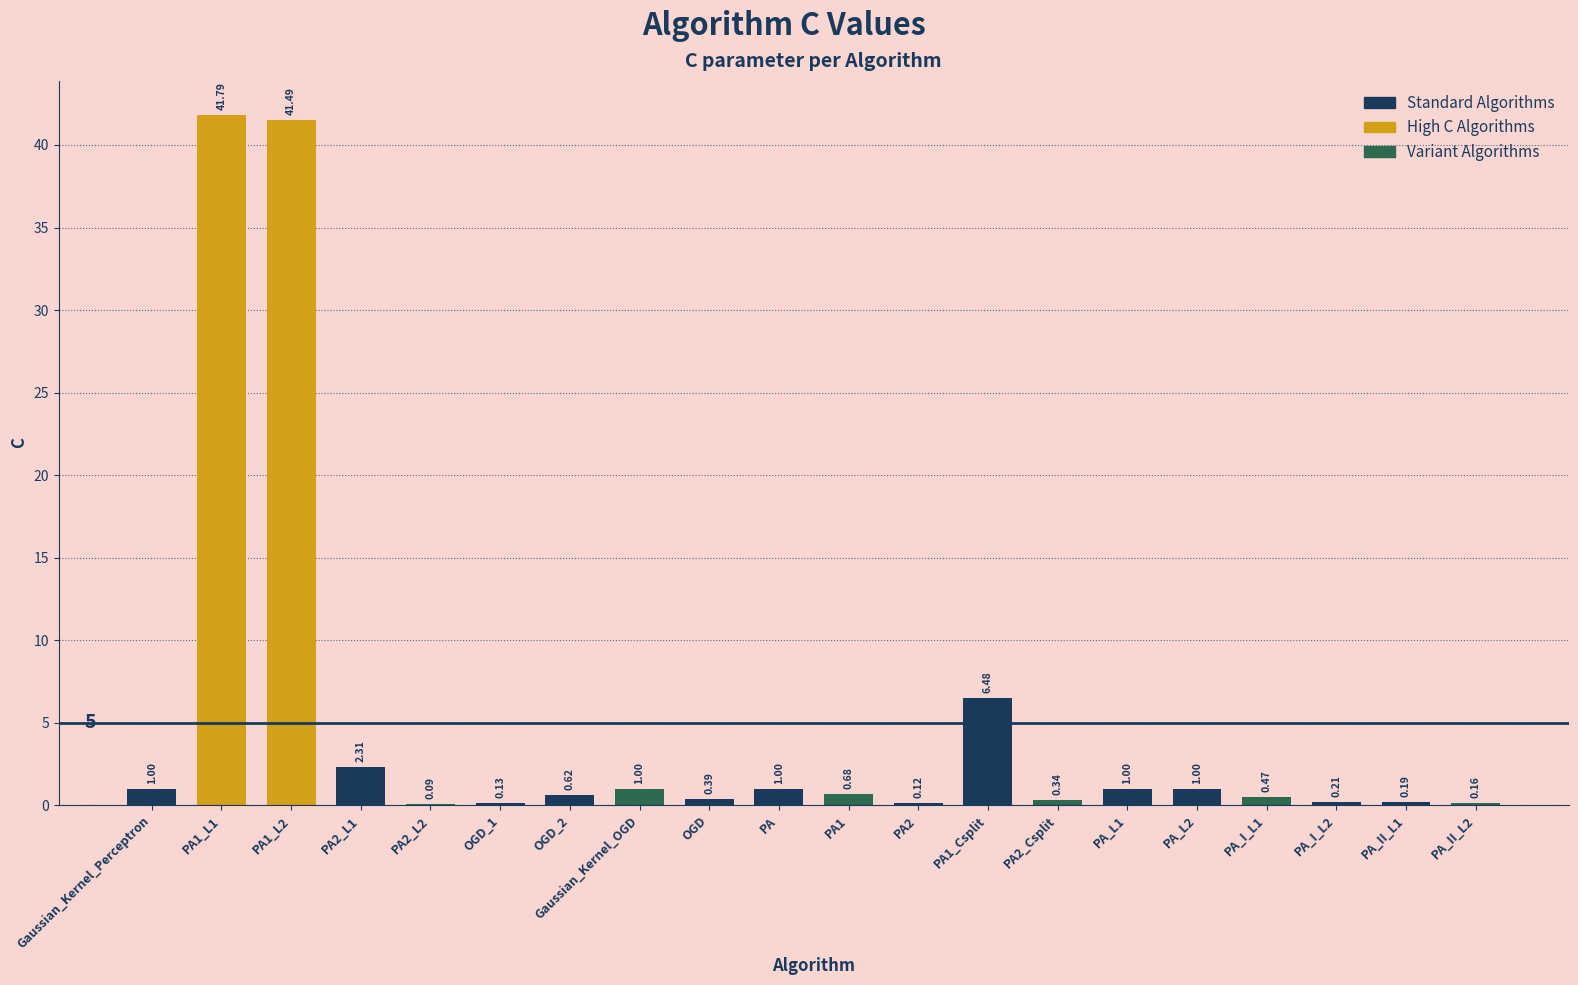

Does the chart contain stacked bars?

No